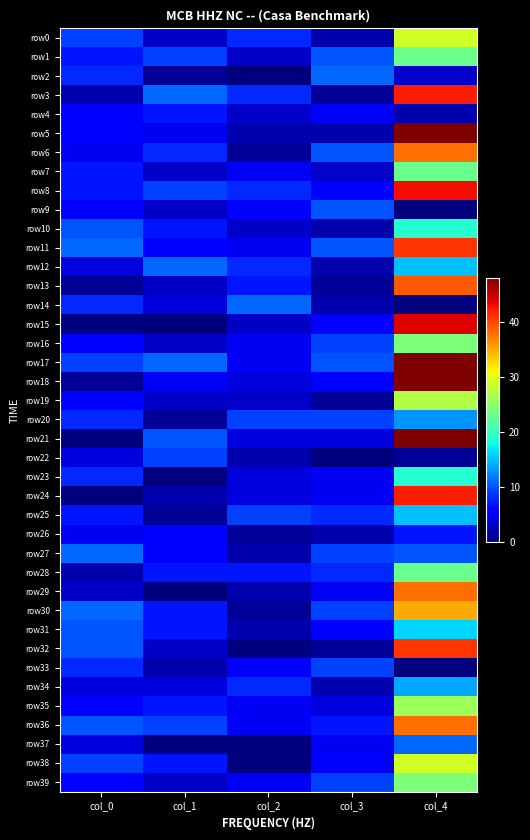

Which series has the largest range (max minus min)?

row21